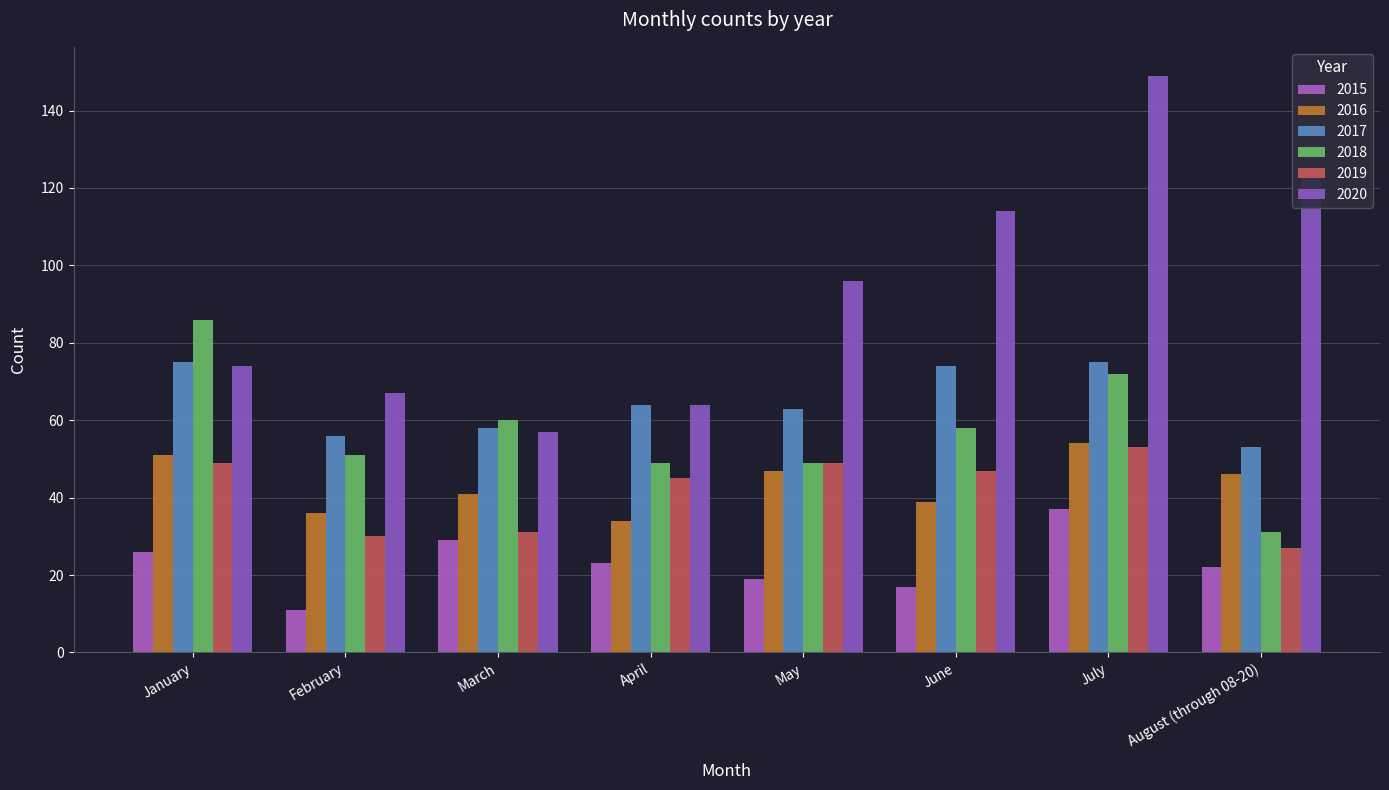

How many groups of bars are there?

8